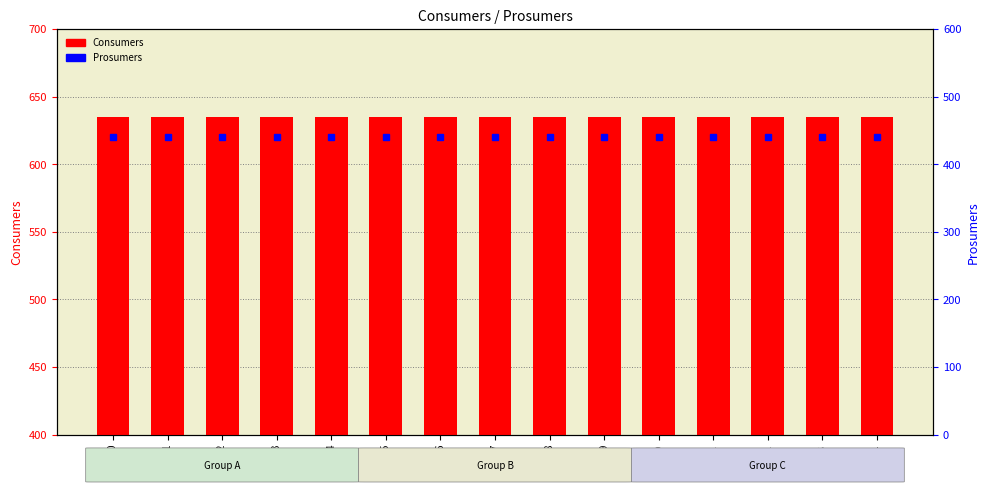

Is it true that Consumers equals 427 at 14?

False